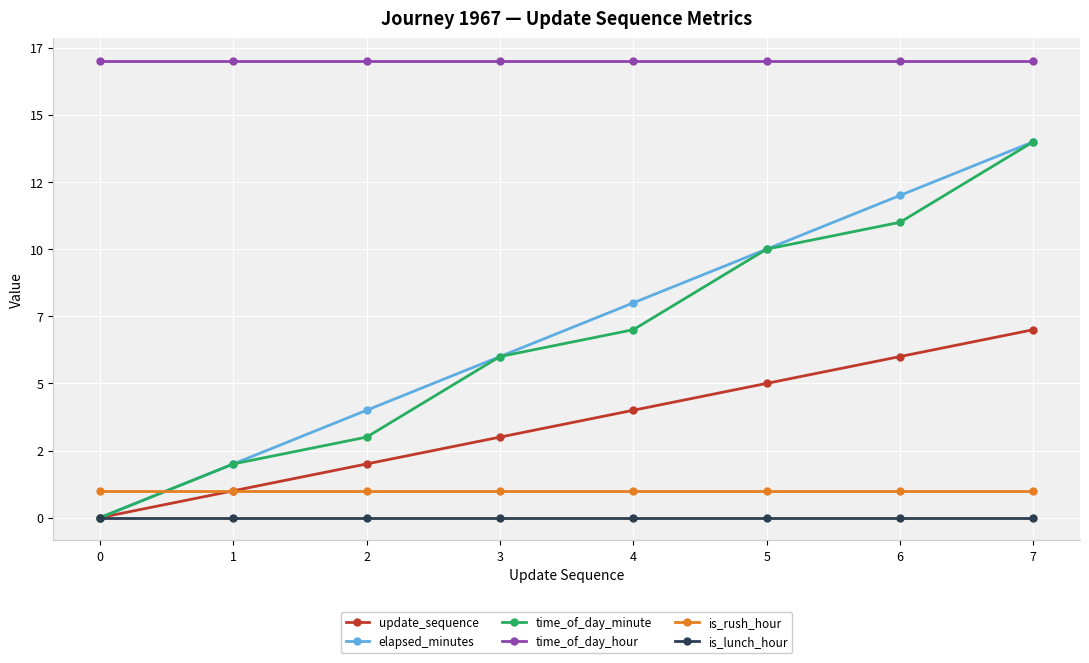

What are all the series names shown in the legend?

update_sequence, elapsed_minutes, time_of_day_minute, time_of_day_hour, is_rush_hour, is_lunch_hour